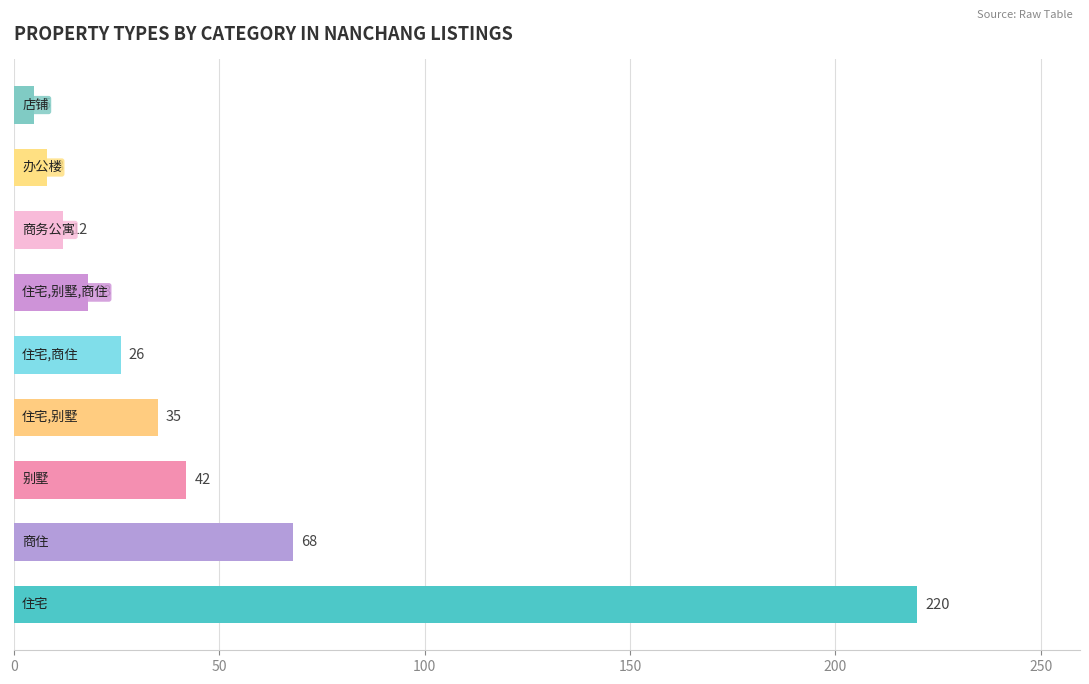

What is the difference between the maximum and second lowest values?

212